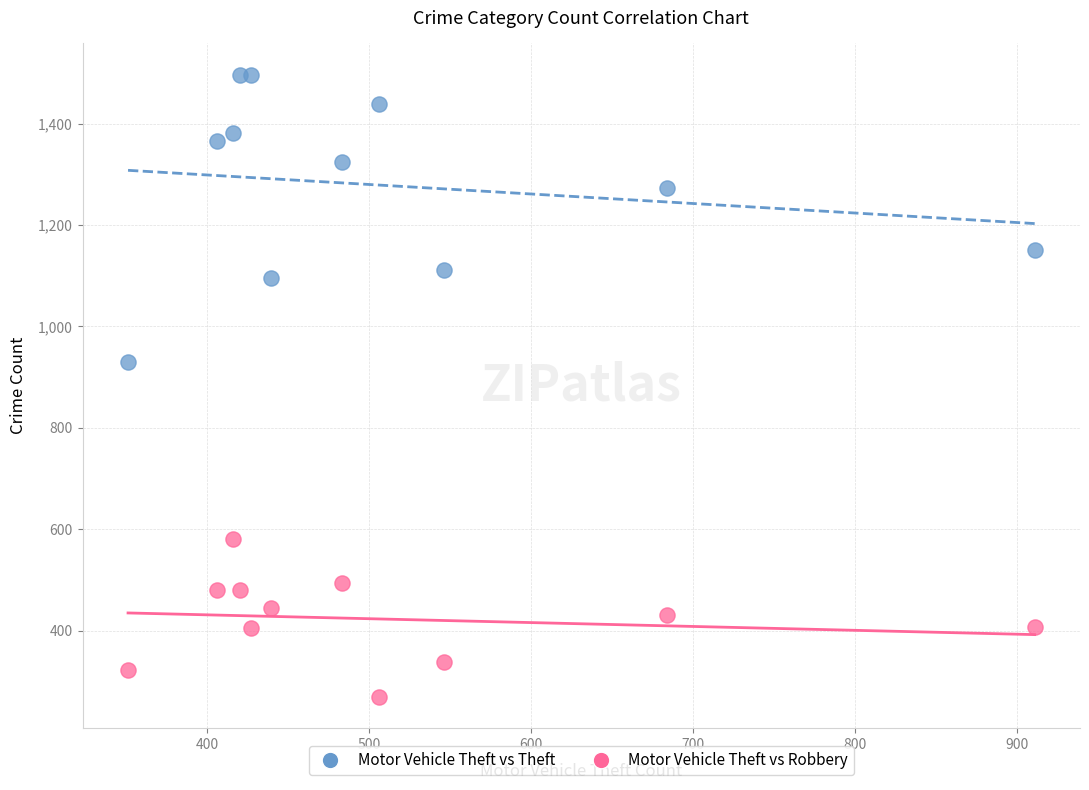

What is the X range (max minus min) for the scatter plot?

560